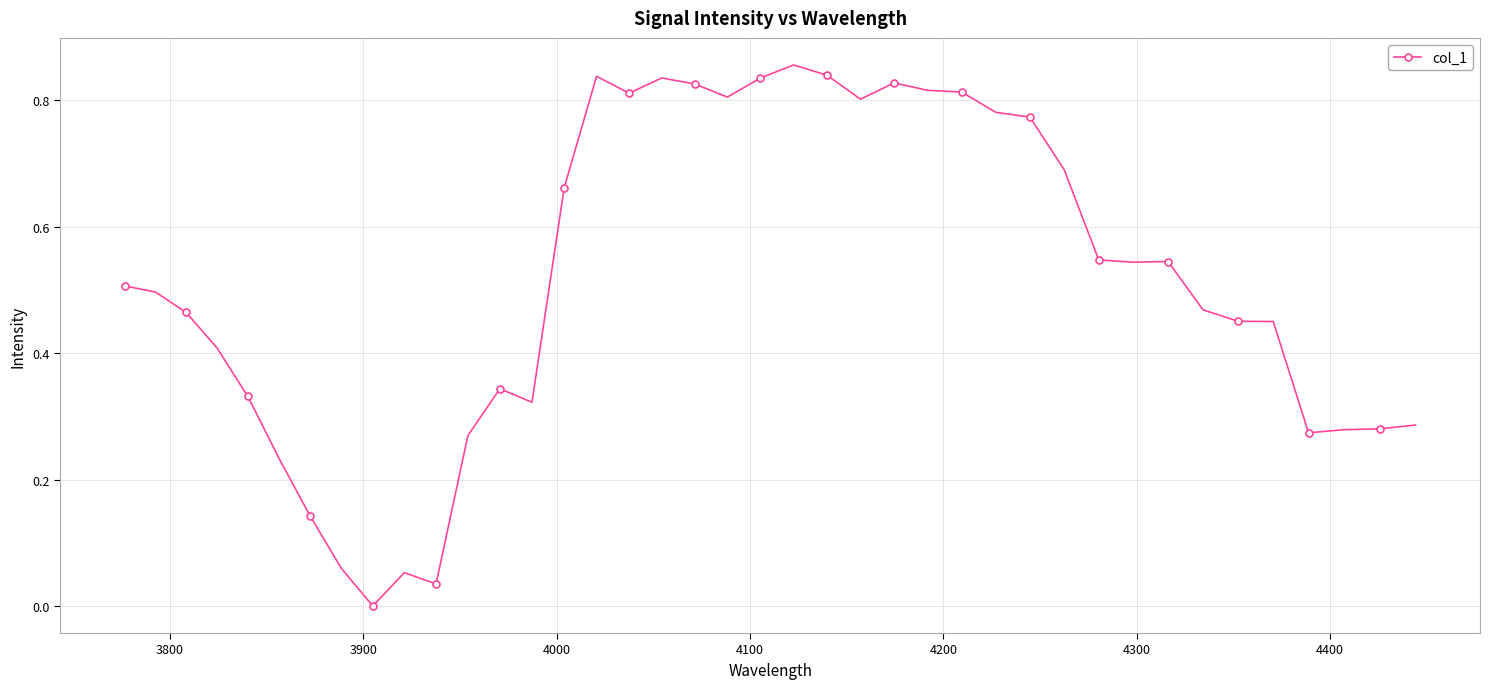

What is the sum of all values?

20.6